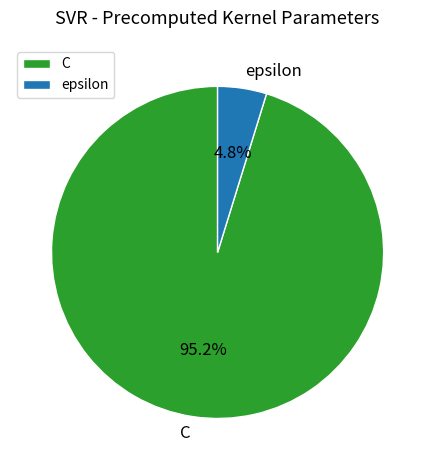

Do epsilon and C together represent more than half of the pie?

Yes